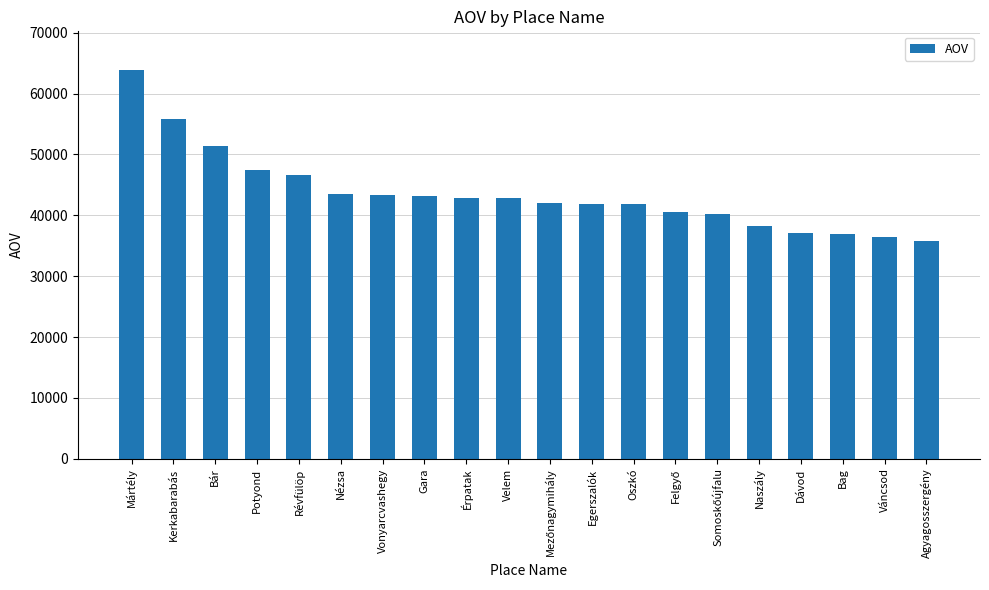

True or false: the data shows 43165.1 at Gara.

True